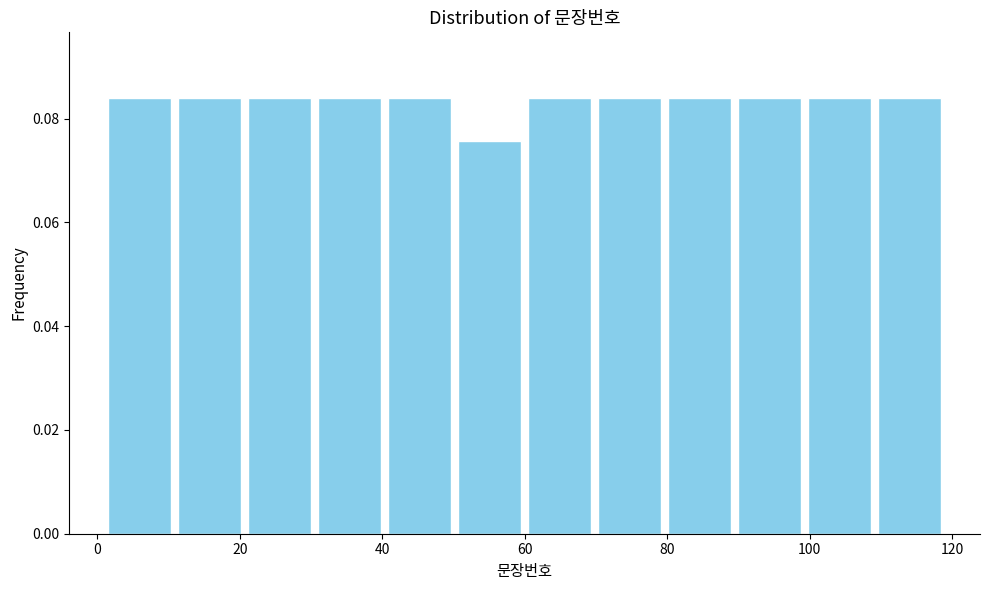

How tall is the bar that spans 20 to 30 on the x-axis? Neither the bar edges nor the heights are printed on the chart, so give them approximately, as read against the axes.

0.084